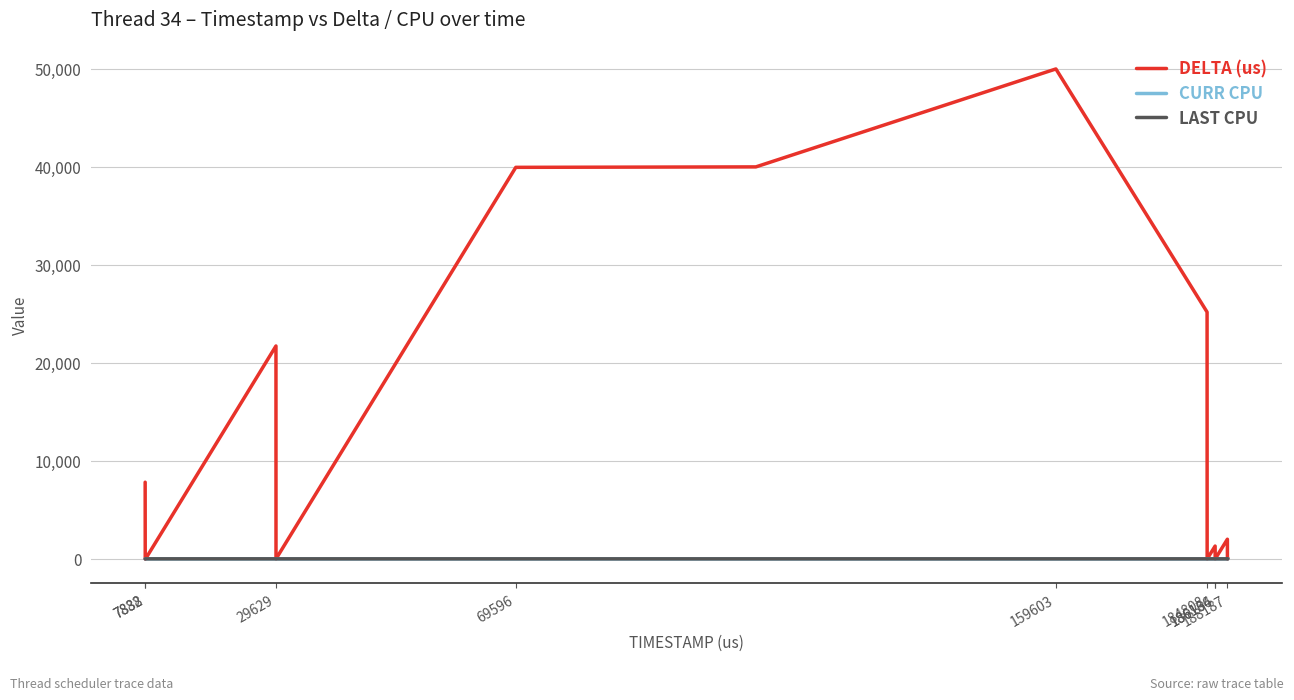

Which series has the largest total across all categories?

DELTA (us)